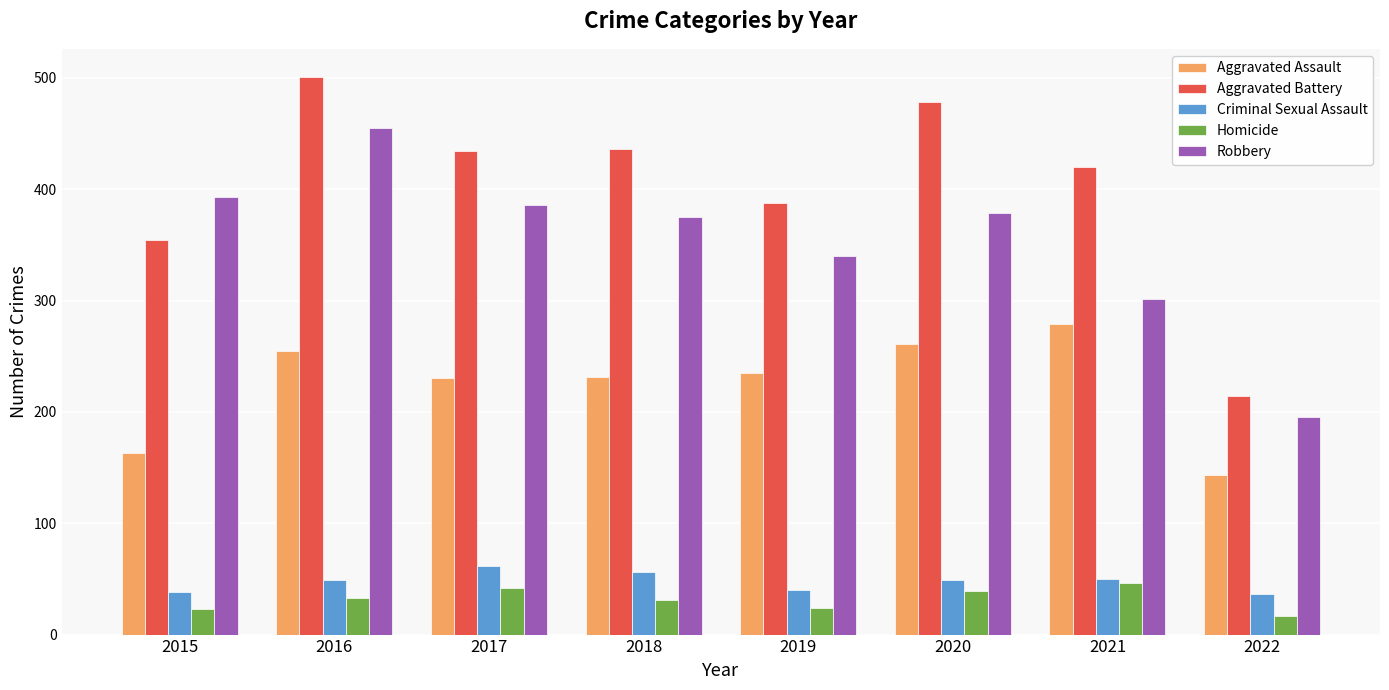

At which label is Robbery closest to 325?

2019